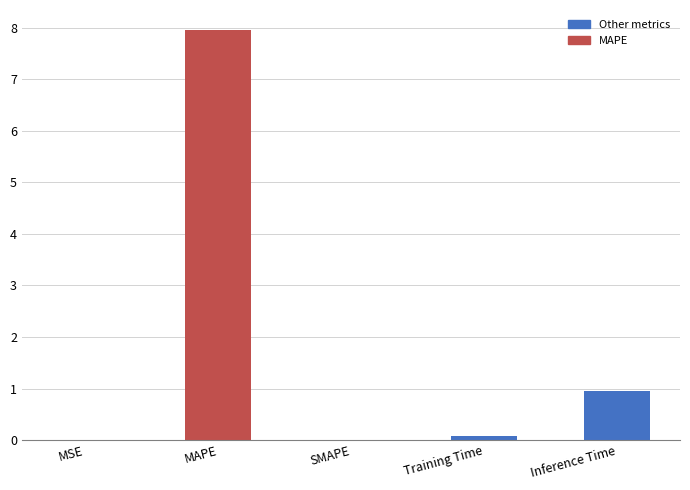

Rank the categories by value from highest to lowest.

MAPE, Inference Time, Training Time, MSE, SMAPE